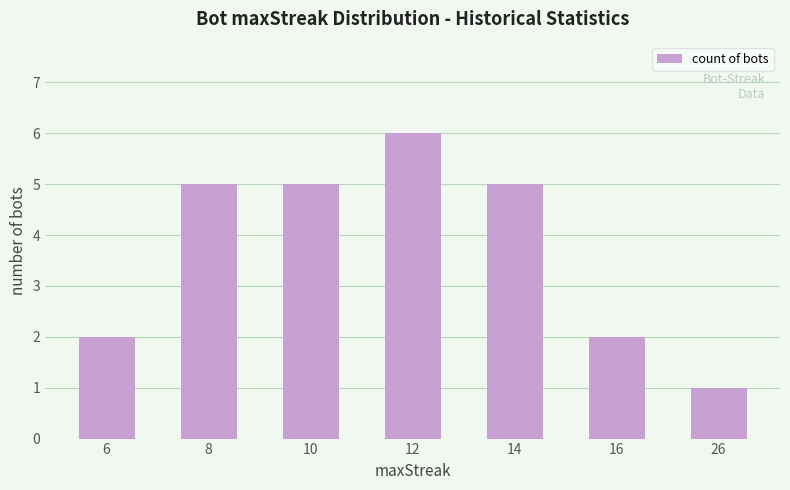

Which category has the highest value across all series?

12